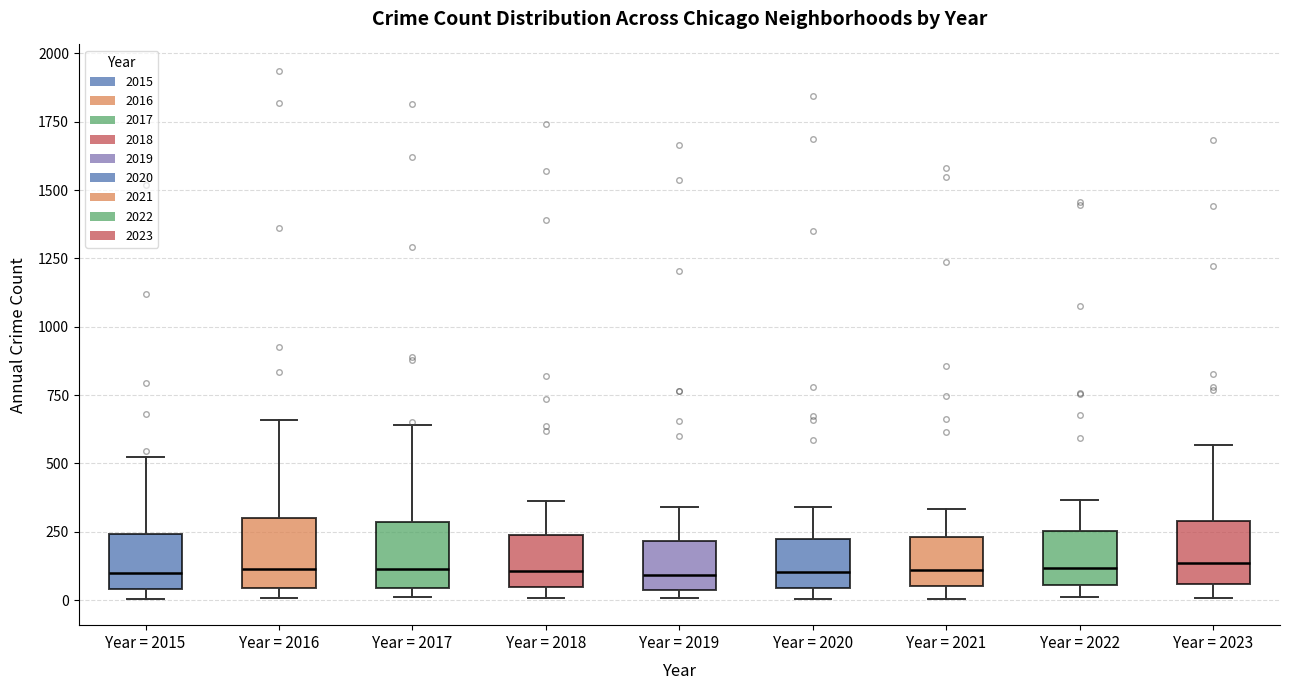

Where does the median line of the box for Year = 2022 sit on the y-axis? The values are not printed on the chart, so give them approximately, as read against the axis.

100